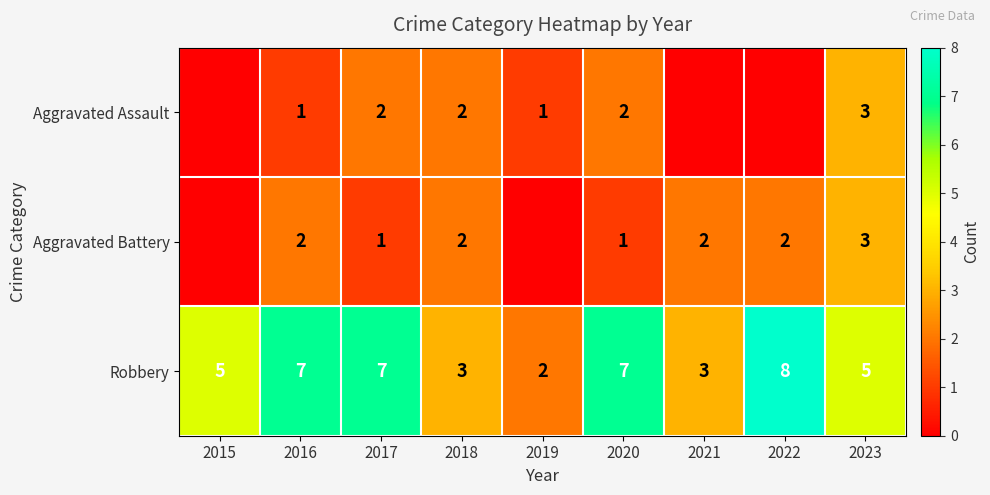

How many Robbery values are between 3 and 7?

7